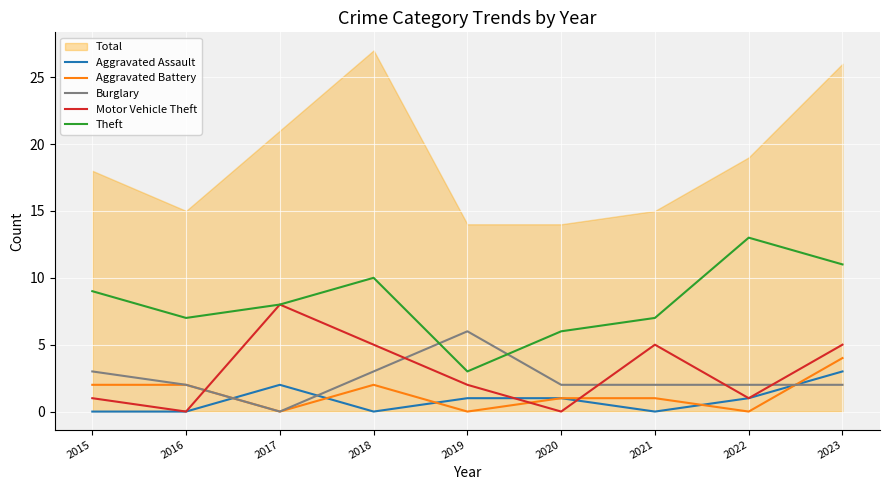

True or false: Theft and Burglary cross at least once.

True